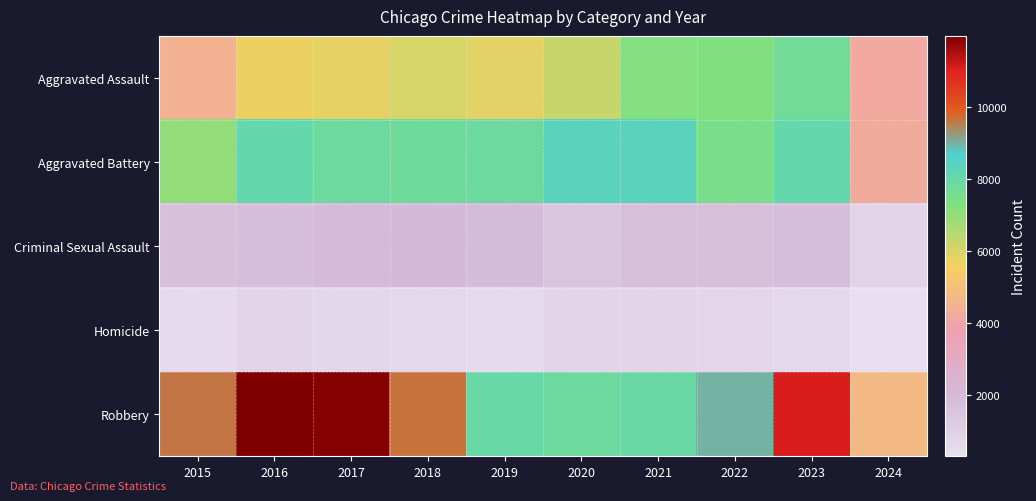

What is the smallest value displayed?

307